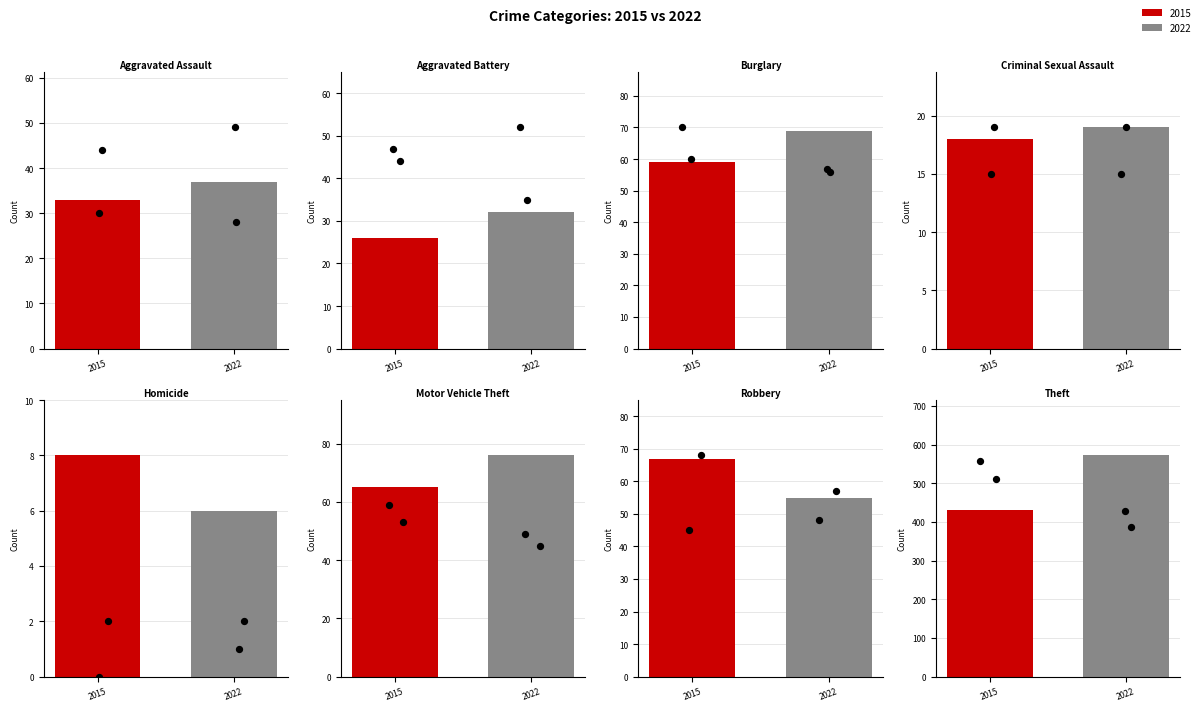

Which series has the largest total across all categories?

2022